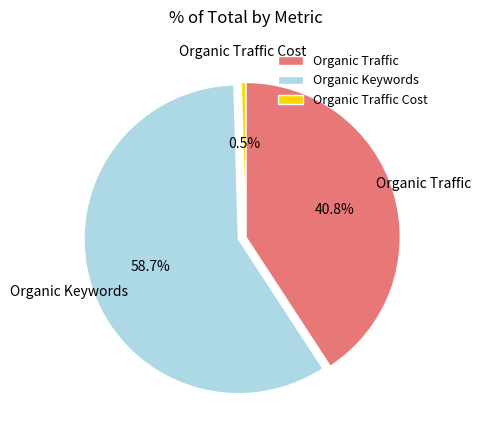

Does Organic Keywords account for over 50% of the chart?

Yes